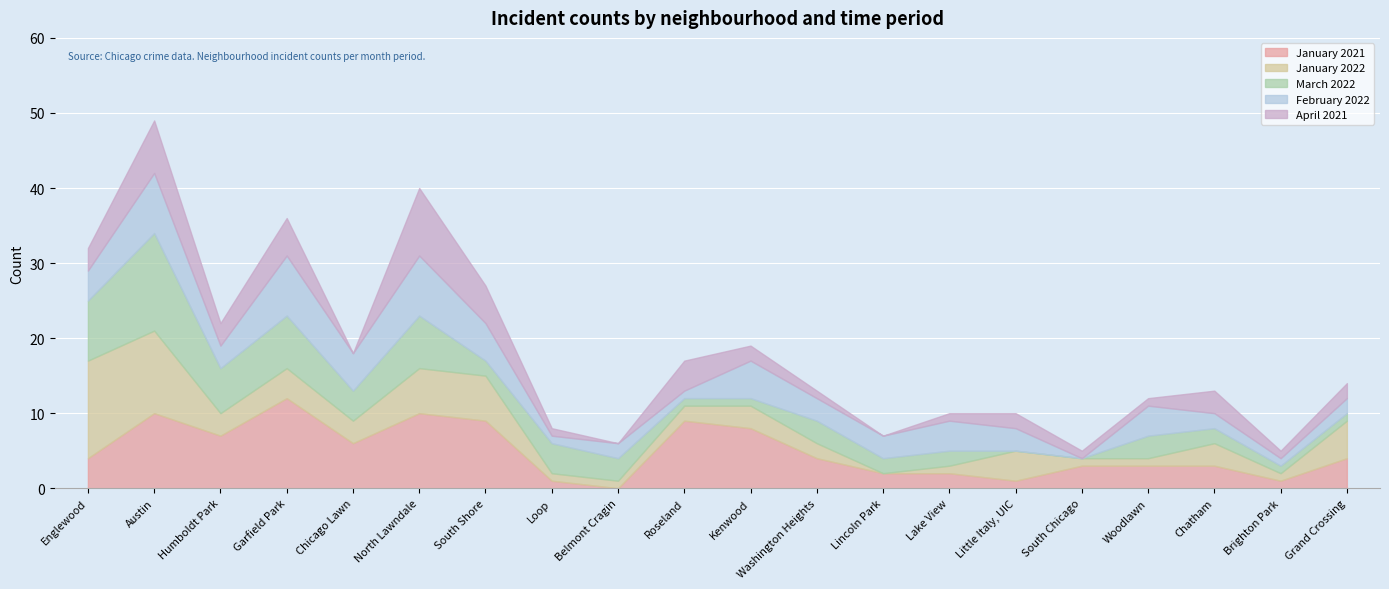

What is the difference between the maximum and minimum values in the March 2022 series?

13